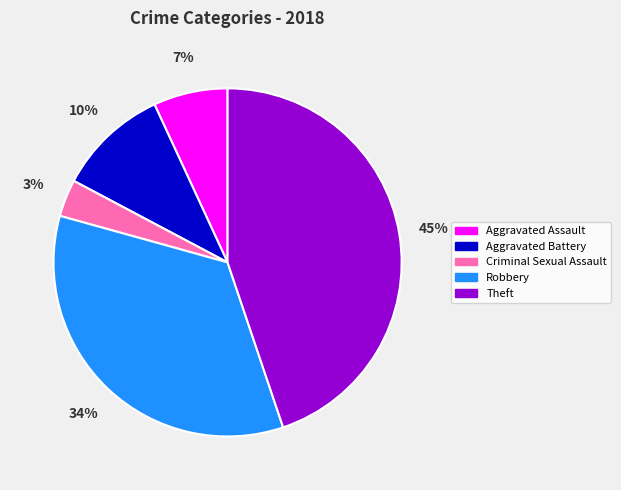

The Aggravated Battery slice represents 10% of the pie. True or false?

True